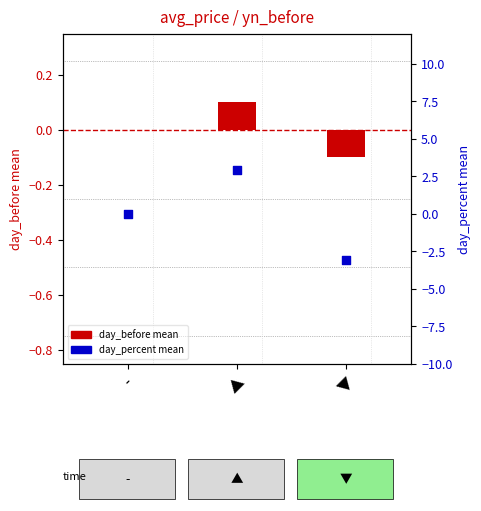

Which series has the largest Y range (max minus min)?

day_percent mean